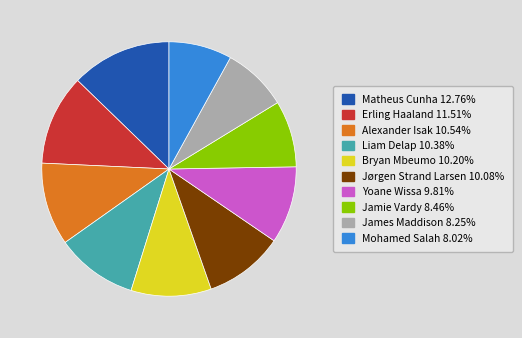

Which has a higher value, Matheus Cunha or James Maddison?

Matheus Cunha